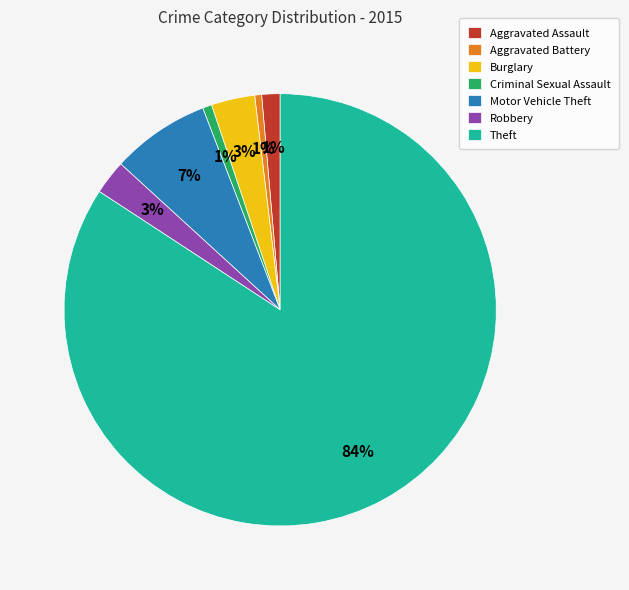

To the nearest percent, what is the combined percentage of Burglary and Theft?

87%